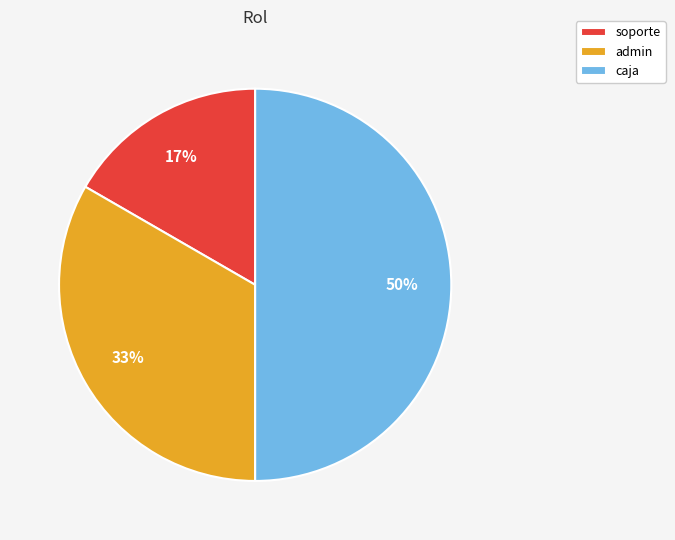

Is soporte the majority of the pie?

No